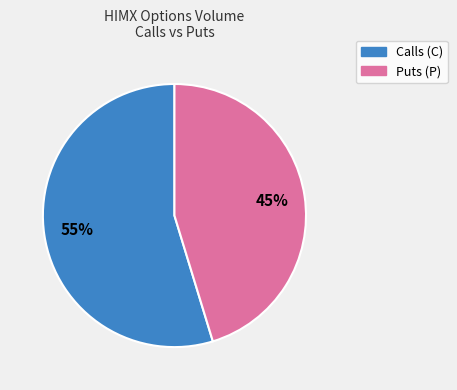

To the nearest percent, what is the average slice percentage?

50%